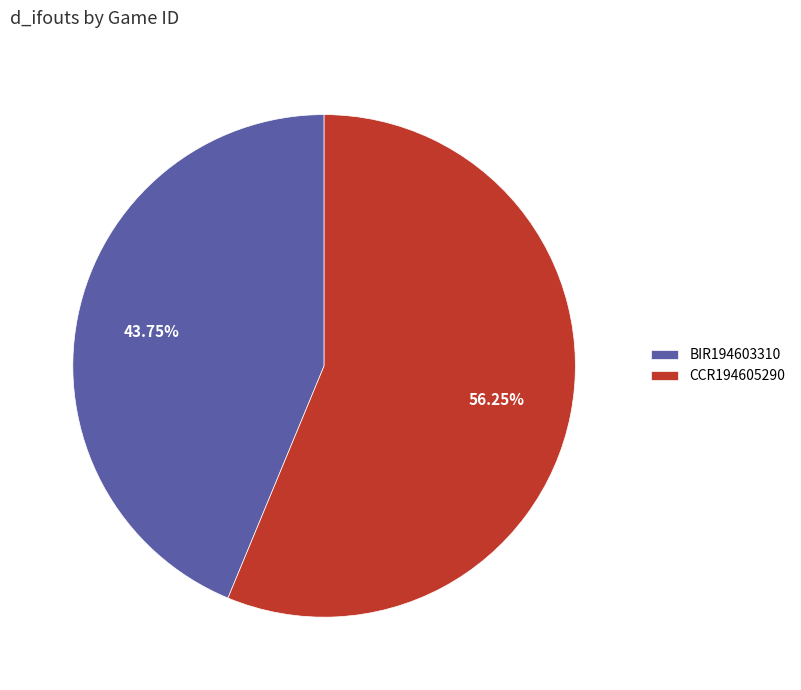

Rank the categories by value from lowest to highest.

BIR194603310, CCR194605290